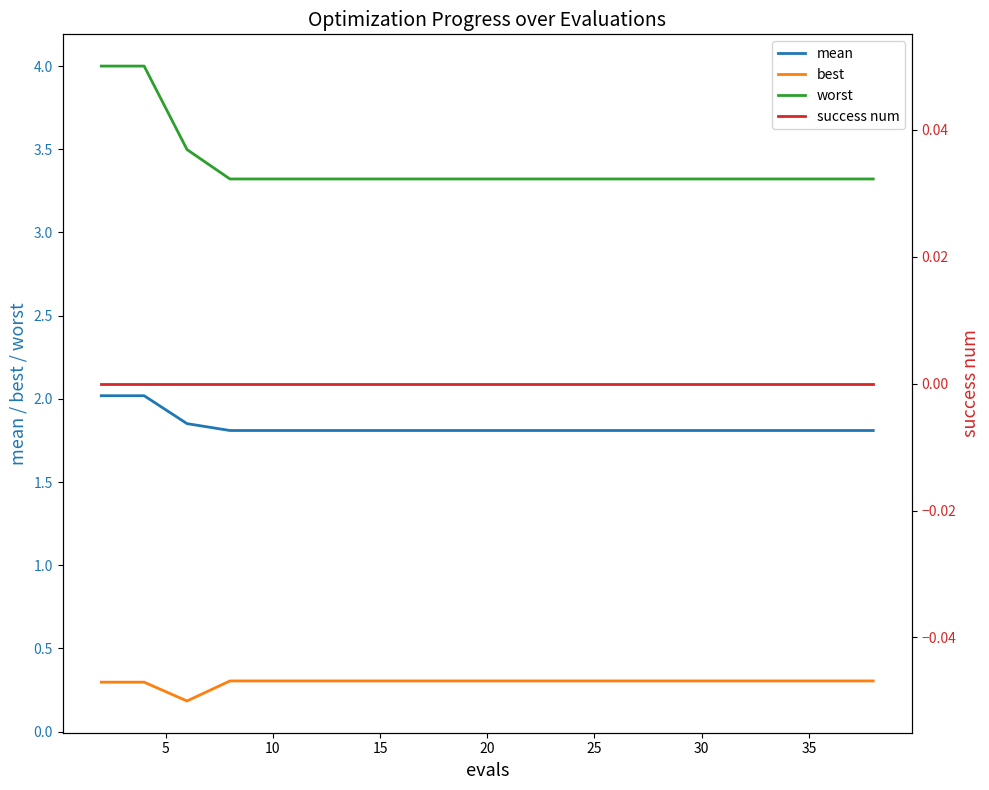

The worst series shows 1.8 at 25. True or false?

False